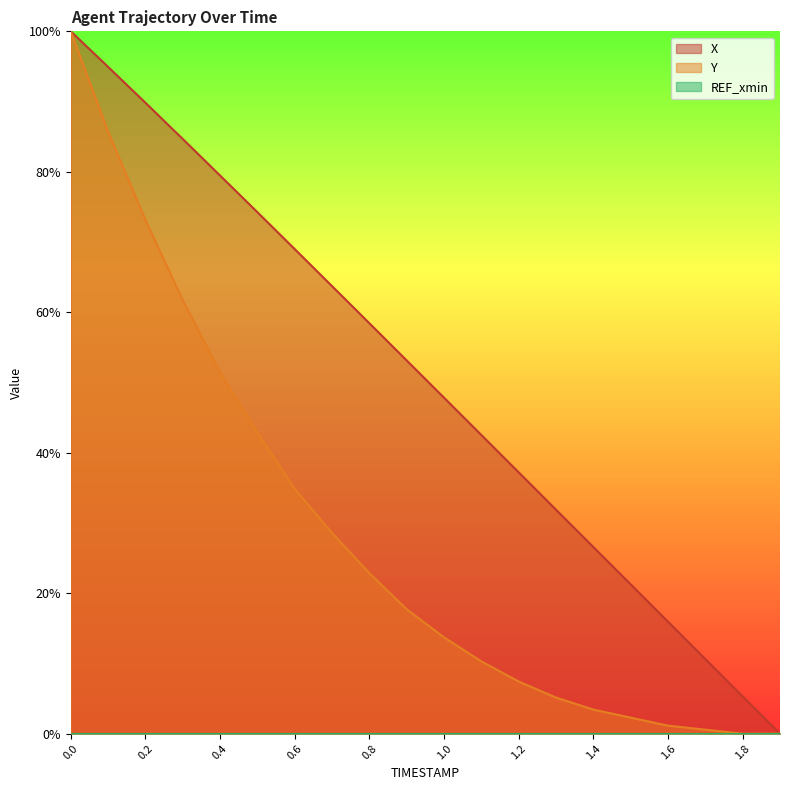

Is it true that Y equals 0.0 at 1.4?

True